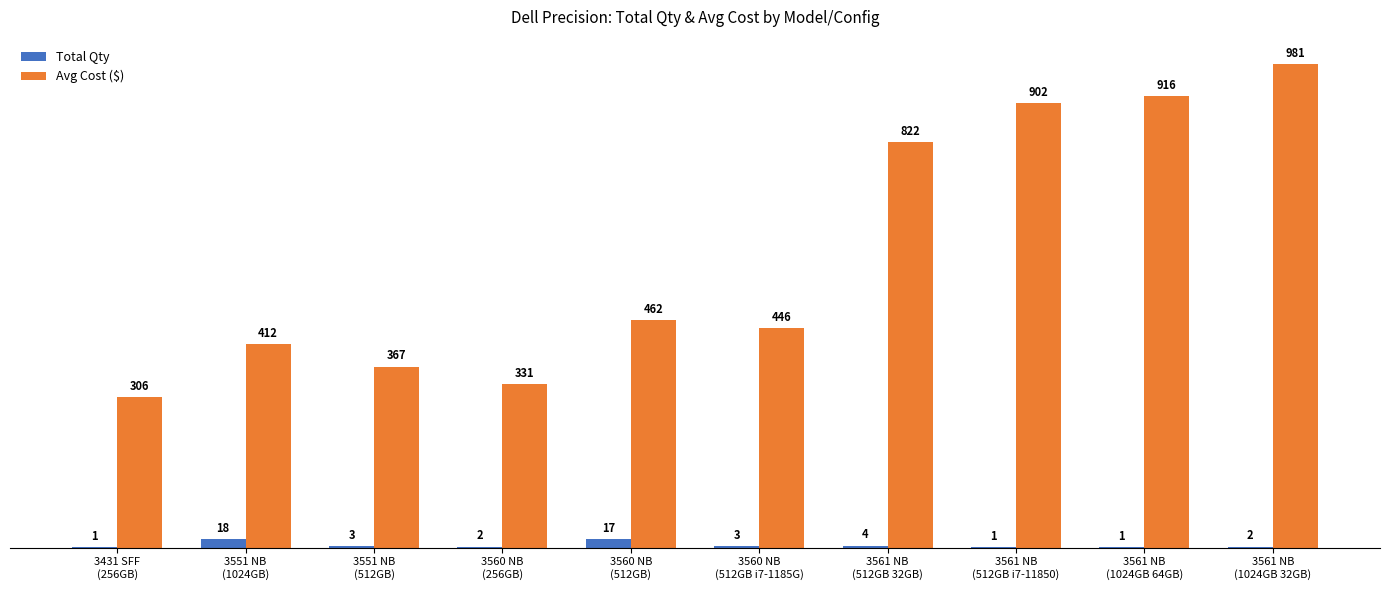

What is the highest value of the Avg Cost ($) series?

981